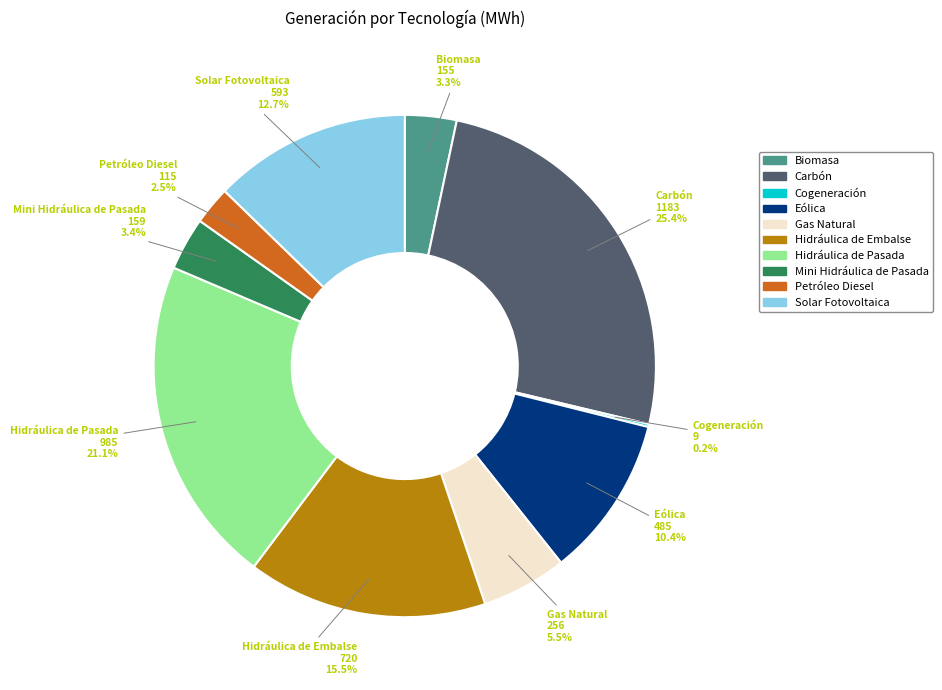

Which category has the biggest portion of the pie?

Carbón